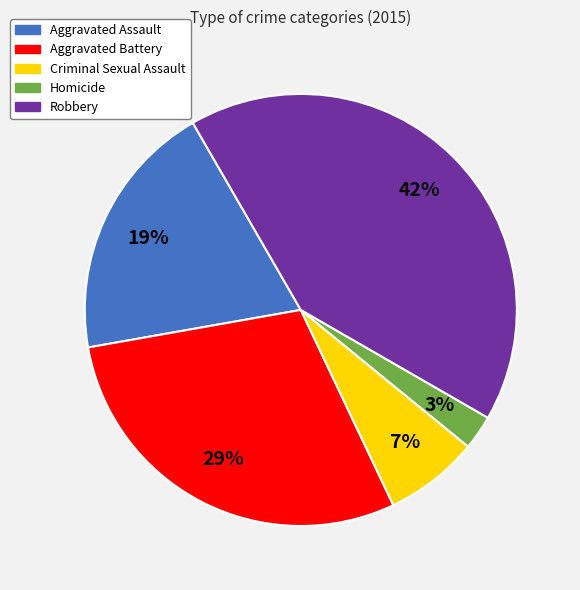

What is the largest slice in the pie chart?

Robbery